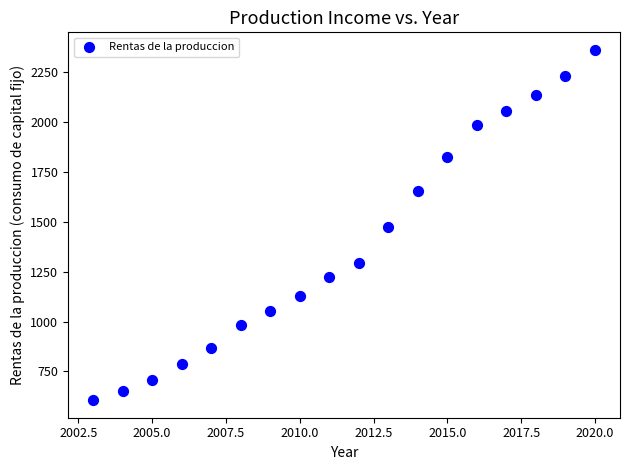

What is the range of Y values (max minus min)?

1756